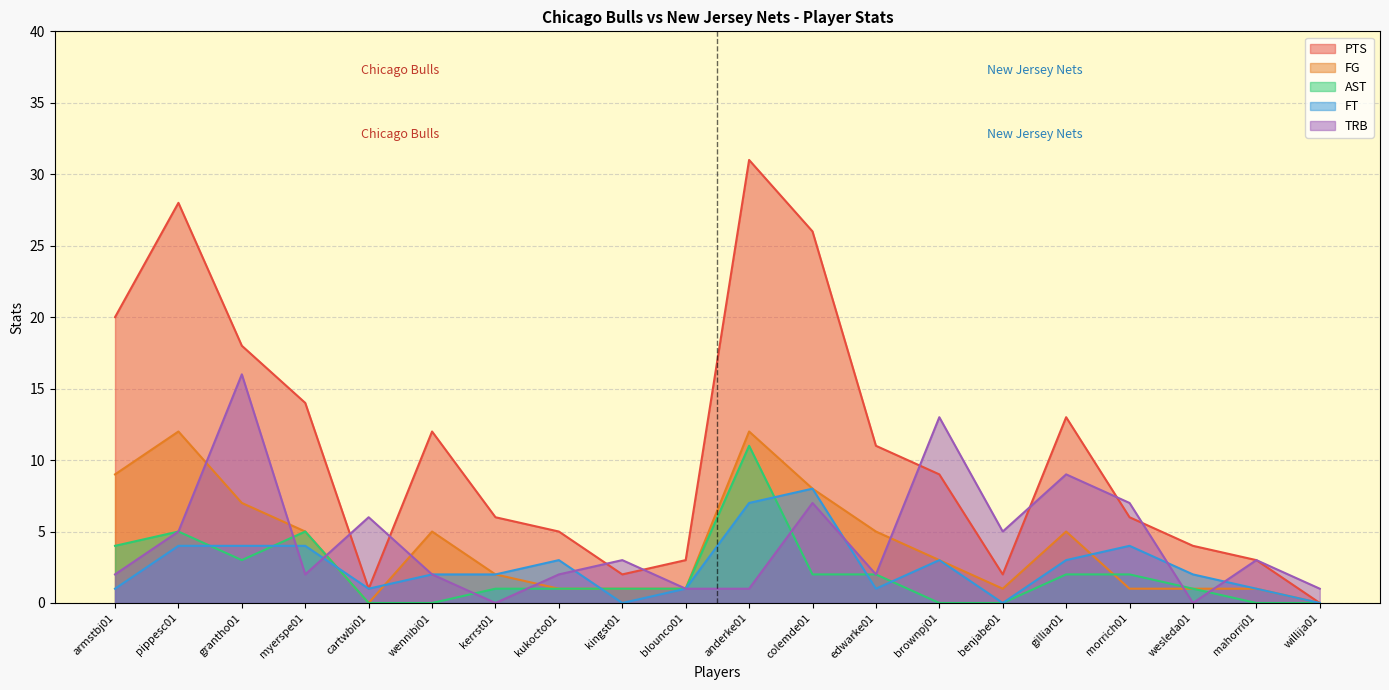

Which series has the largest total across all categories?

PTS